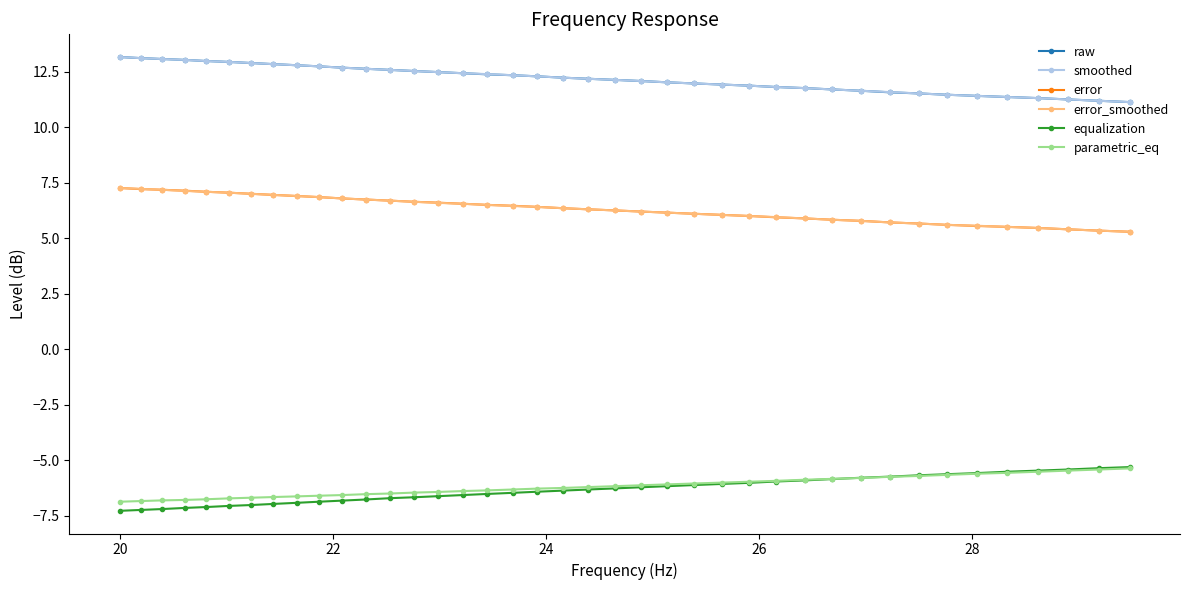

At how many categories does at least one series exceed 1?

40